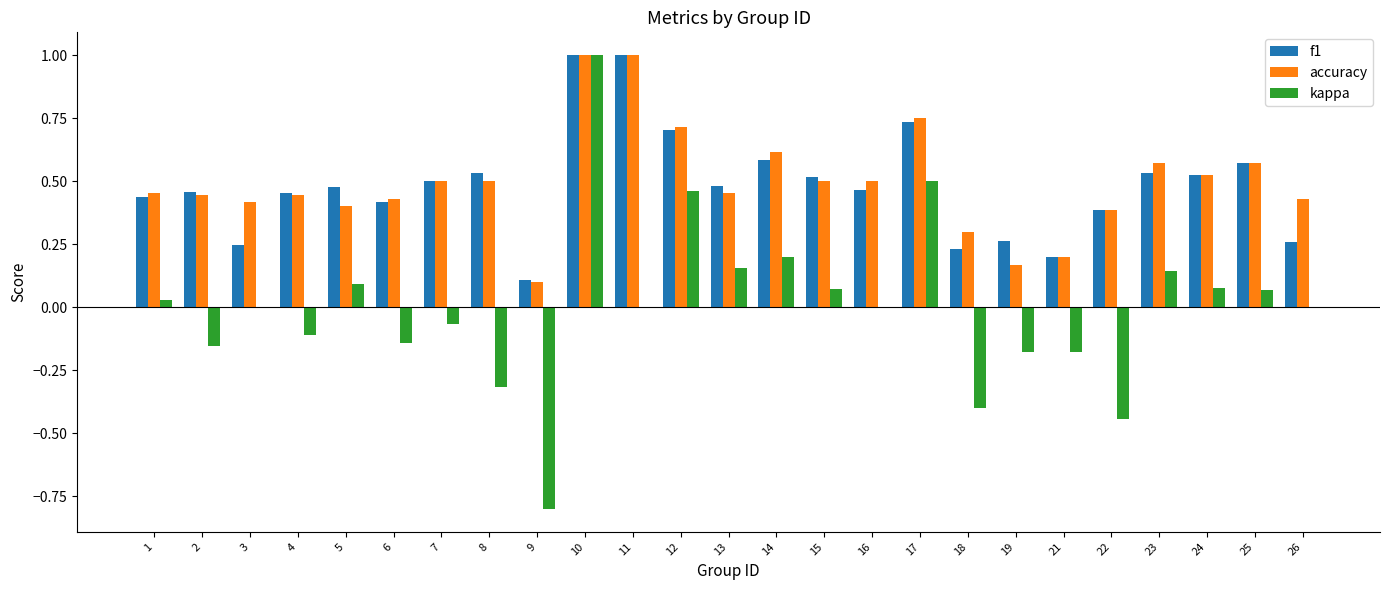

The value of kappa at 10 is 1.0. True or false?

True